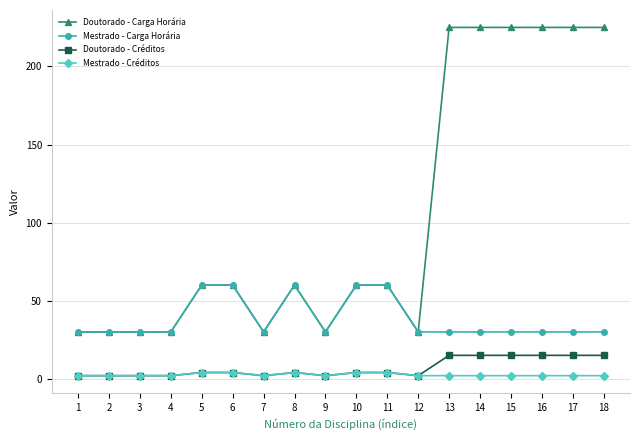

Which series has the largest total across all categories?

Doutorado - Carga Horária